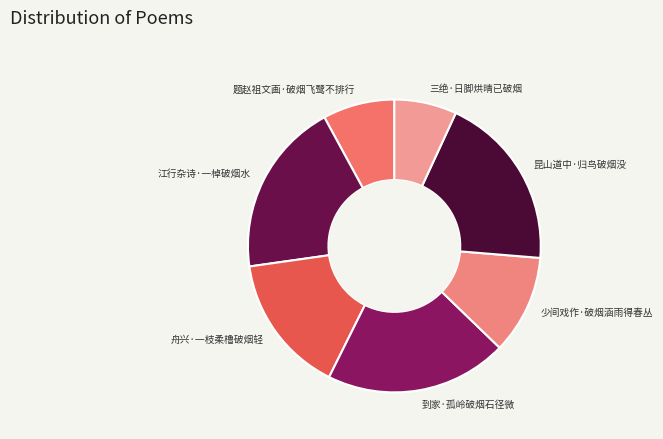

How many slices are in this pie chart?

7